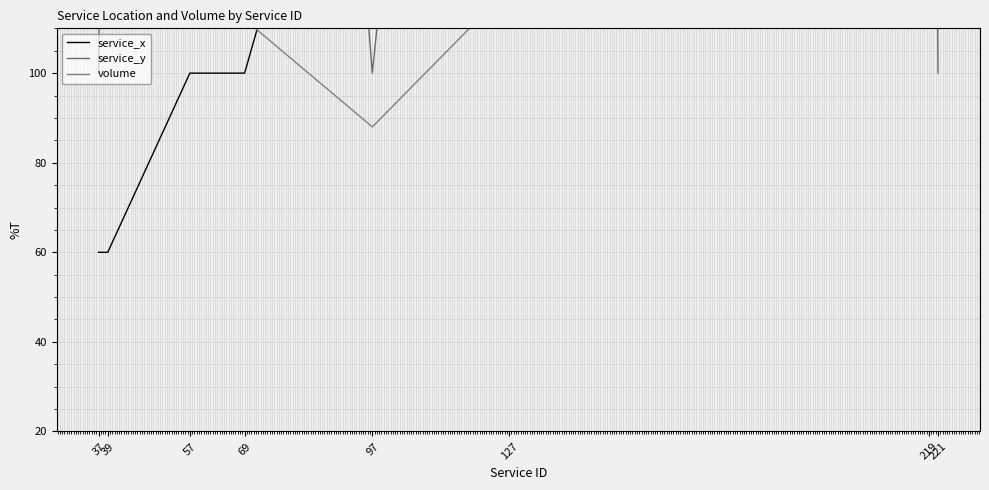

What is the maximum value shown in the chart?

460